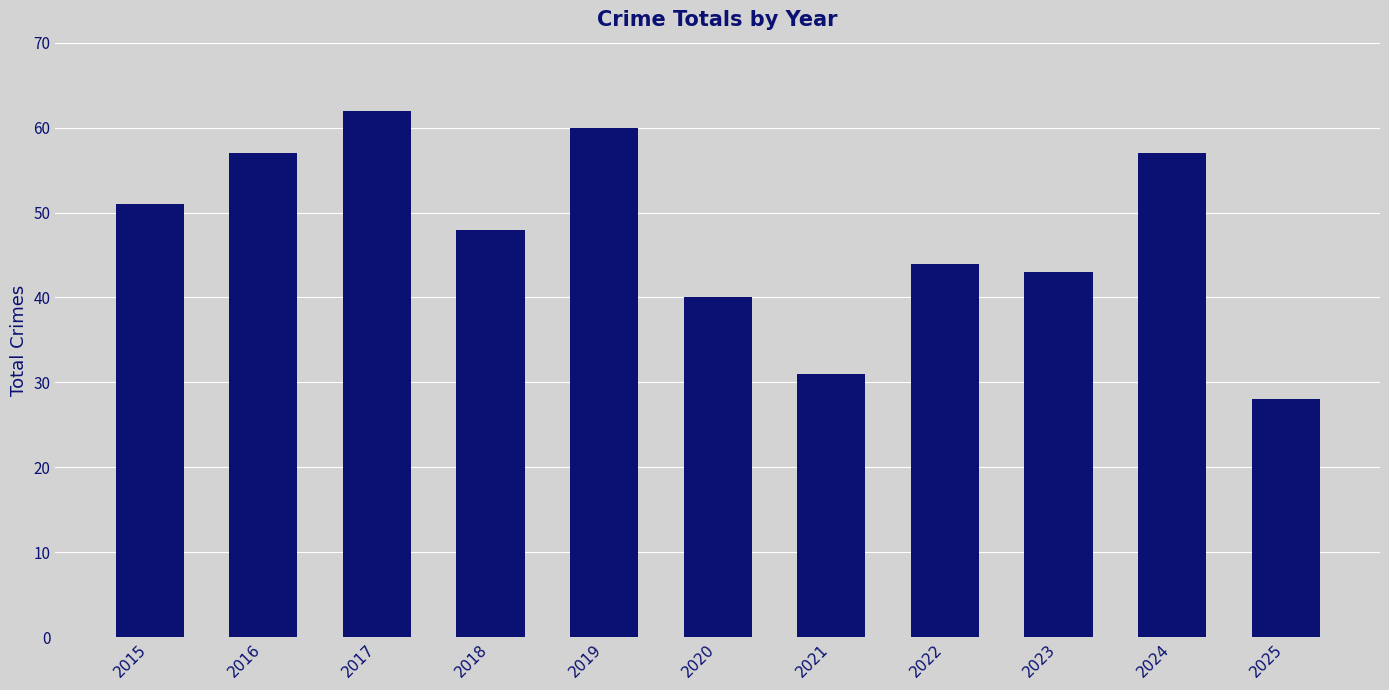

True or false: the data shows 16 at 2020.

False